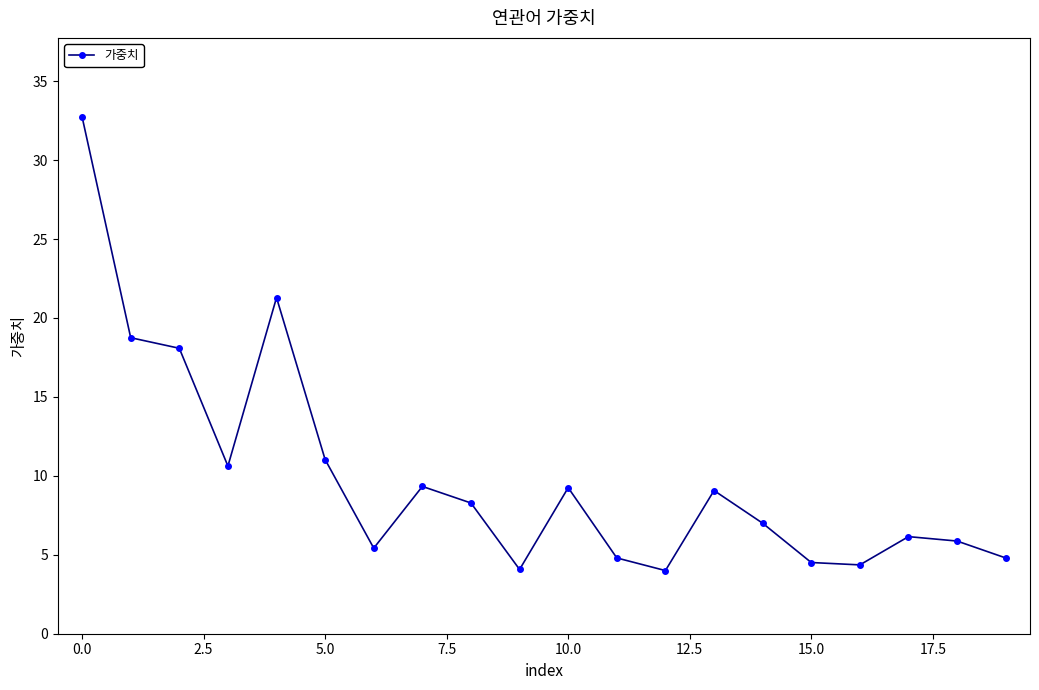

Is this an area chart (filled region under the line)?

No